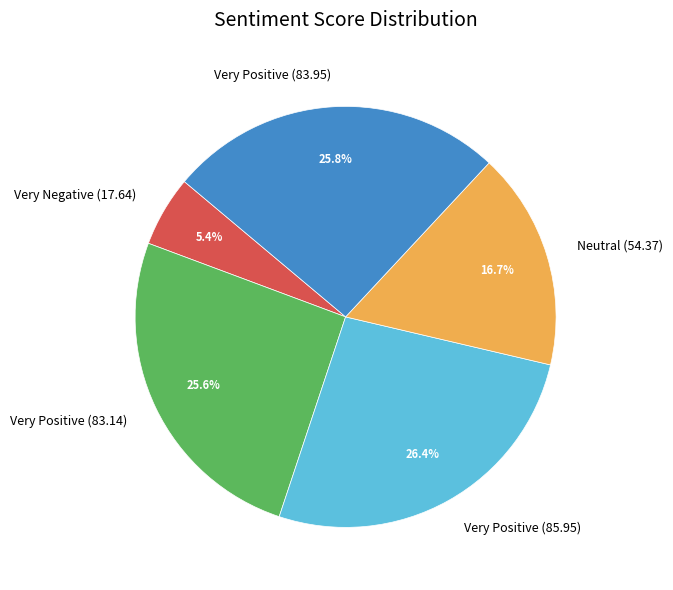

What percentage is the Very Positive (83.95) slice, to the nearest percent?

26%